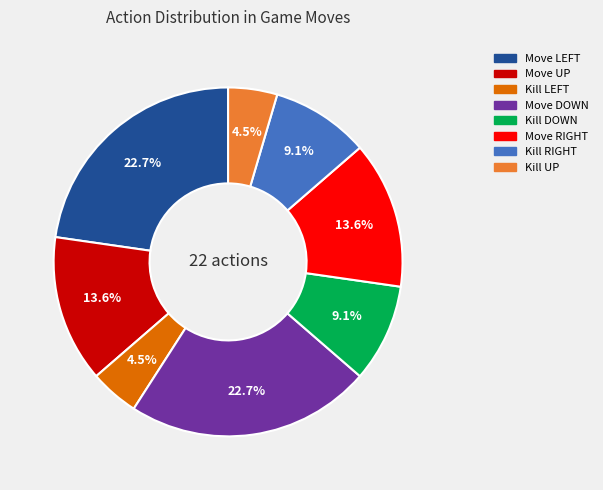

Count the number of slices in the pie.

8